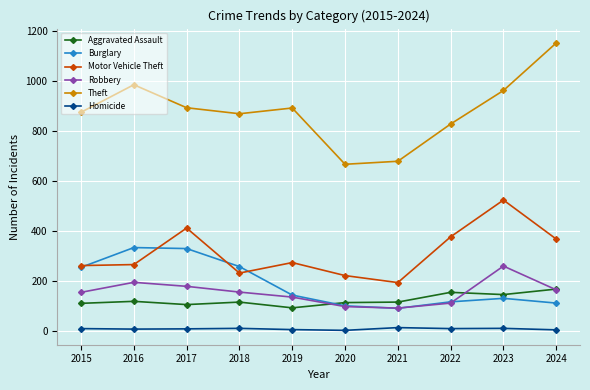

What is the value of the Aggravated Assault point at the 2nd from the left?

118